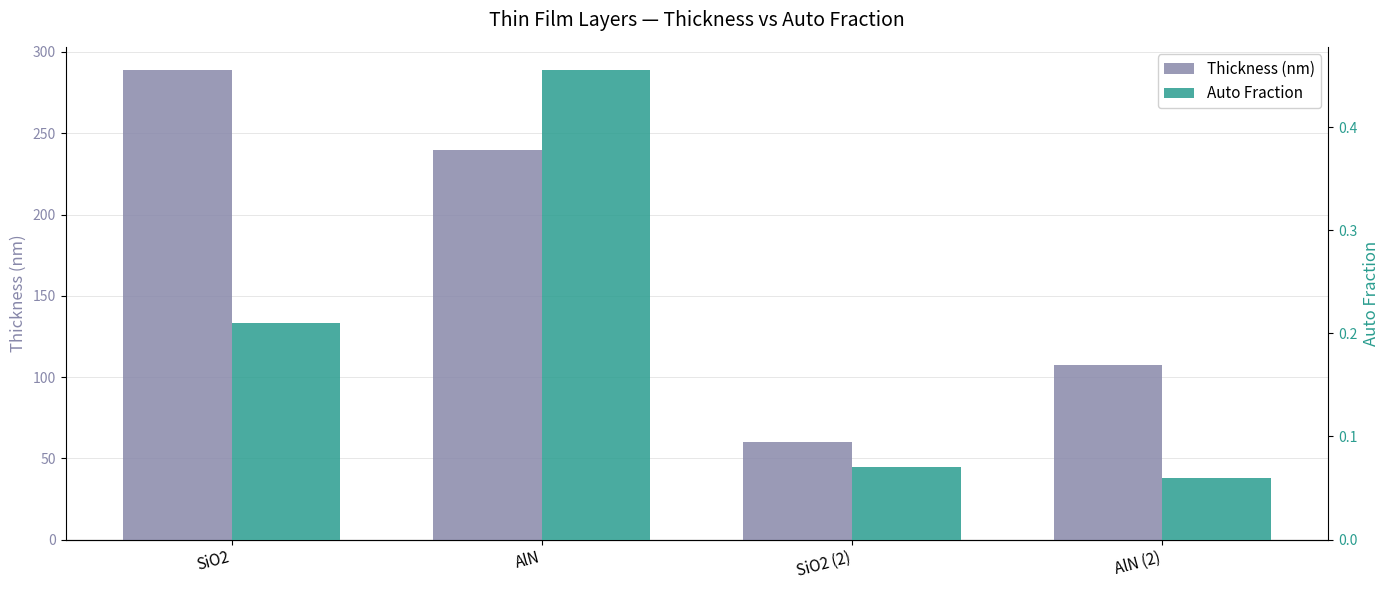

Reading left to right, extract all data points from this chart.

Thickness (nm): SiO2=288.7	AlN=239.5	SiO2 (2)=60.2	AlN (2)=107.5
Auto Fraction: SiO2=0.2	AlN=0.5	SiO2 (2)=0.1	AlN (2)=0.1